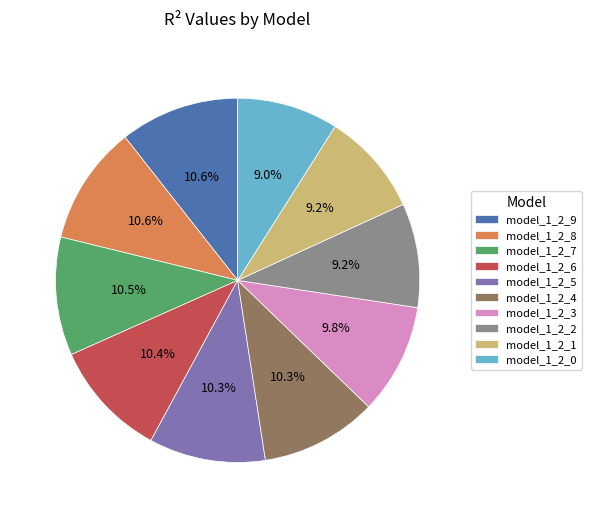

Is model_1_2_8 the majority of the pie?

No